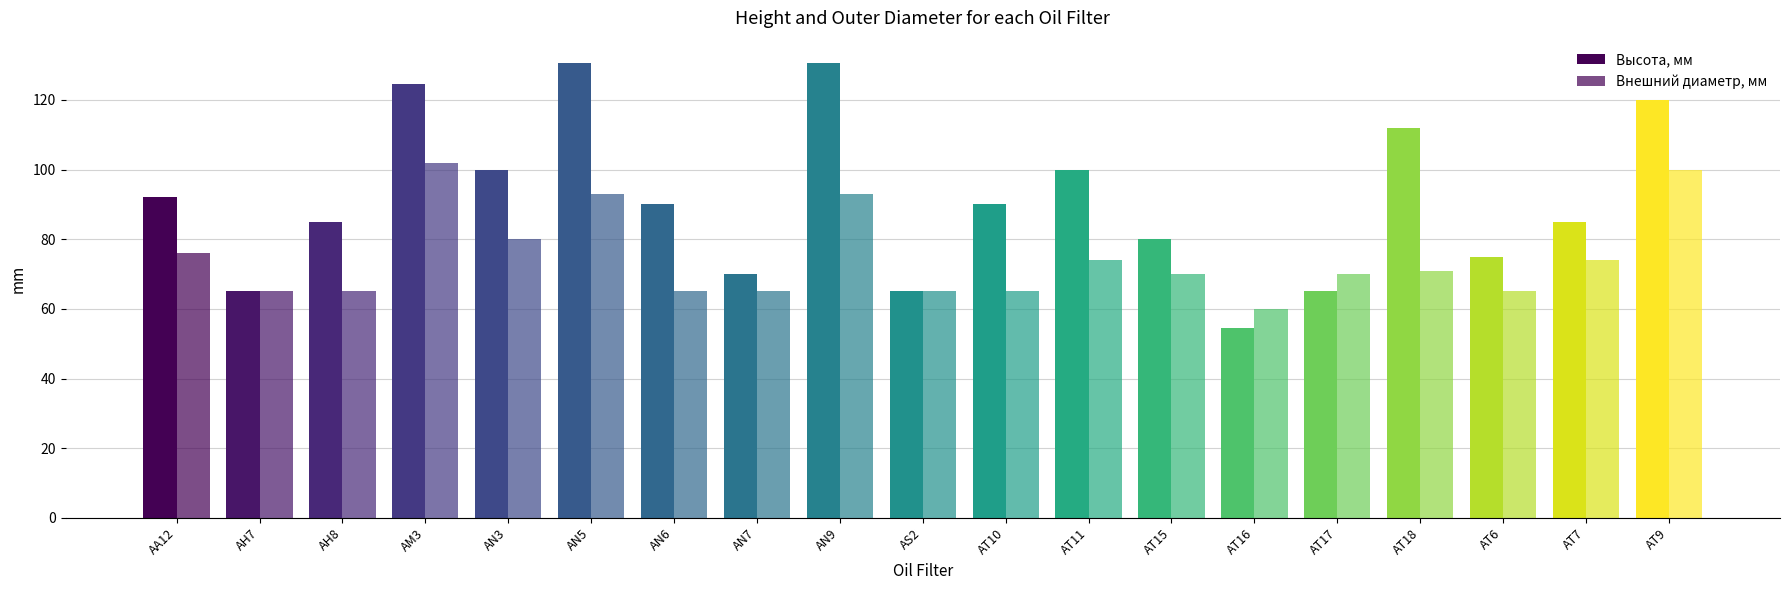

Where is Внешний диаметр, мм nearest to the value 81?

AN3